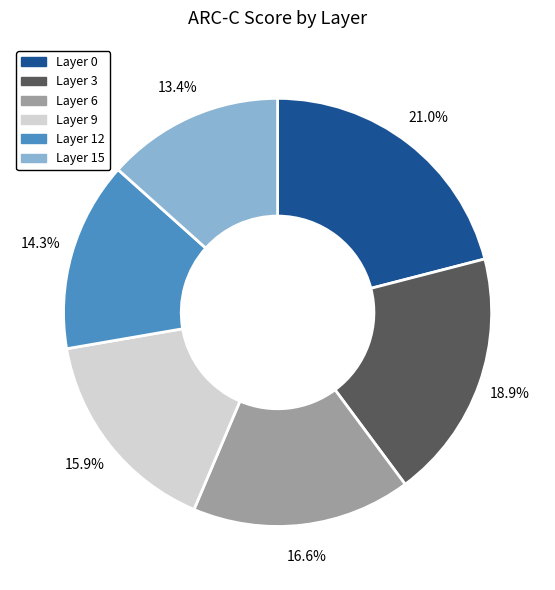

Between Layer 3 and Layer 9, which is larger?

Layer 3